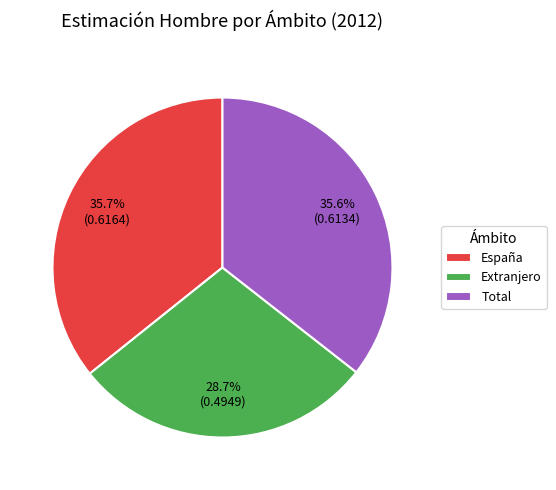

What percentage is the España slice, to the nearest percent?

36%